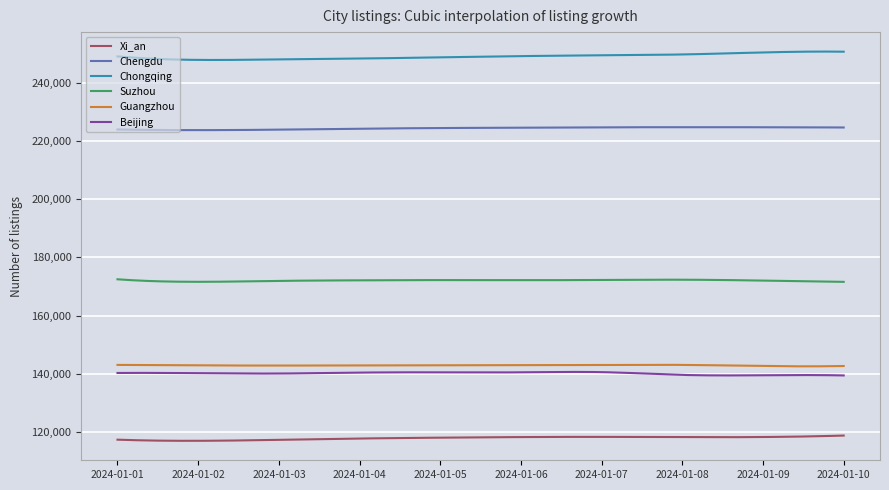

True or false: Chongqing and Beijing intersect in this chart.

False